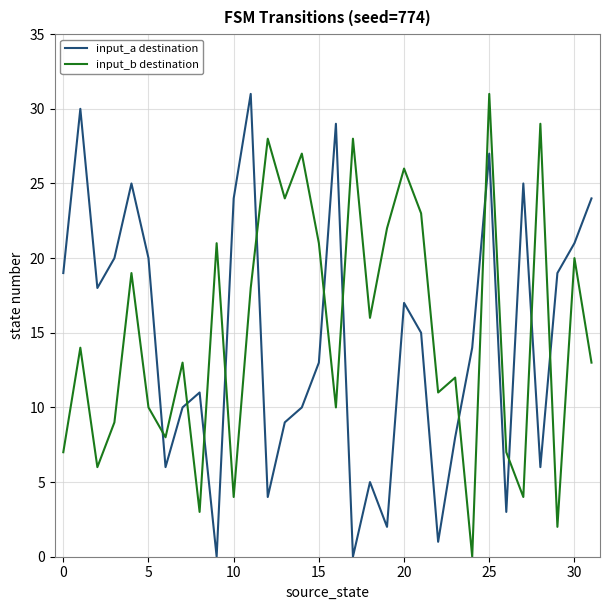

Which series ends up on top after the final intersection of input_b destination and input_a destination?

input_a destination